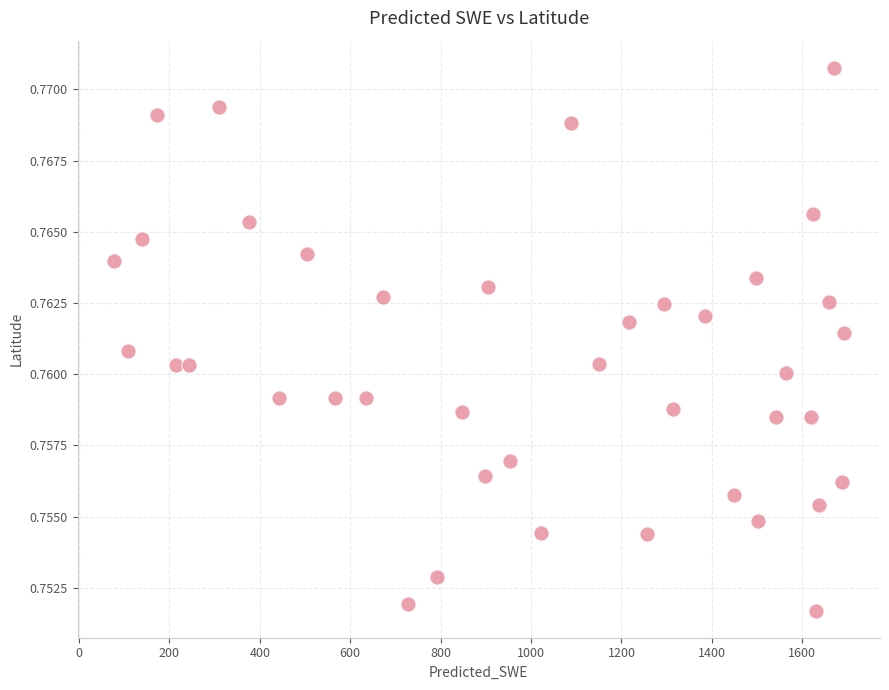

What is the range of X values (max minus min)?

1613.6